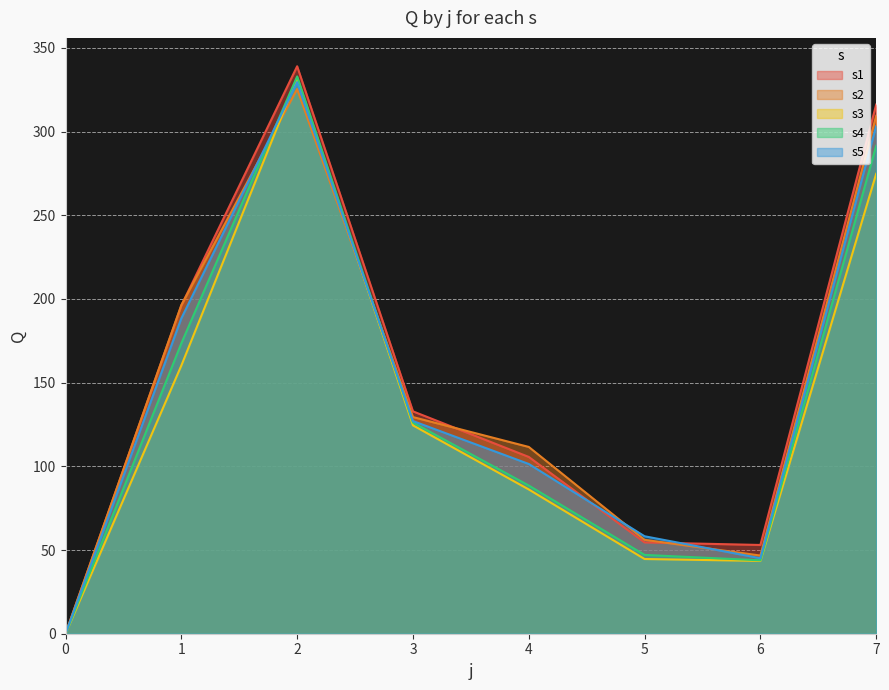

At which category does the chart reach its peak across all series?

2